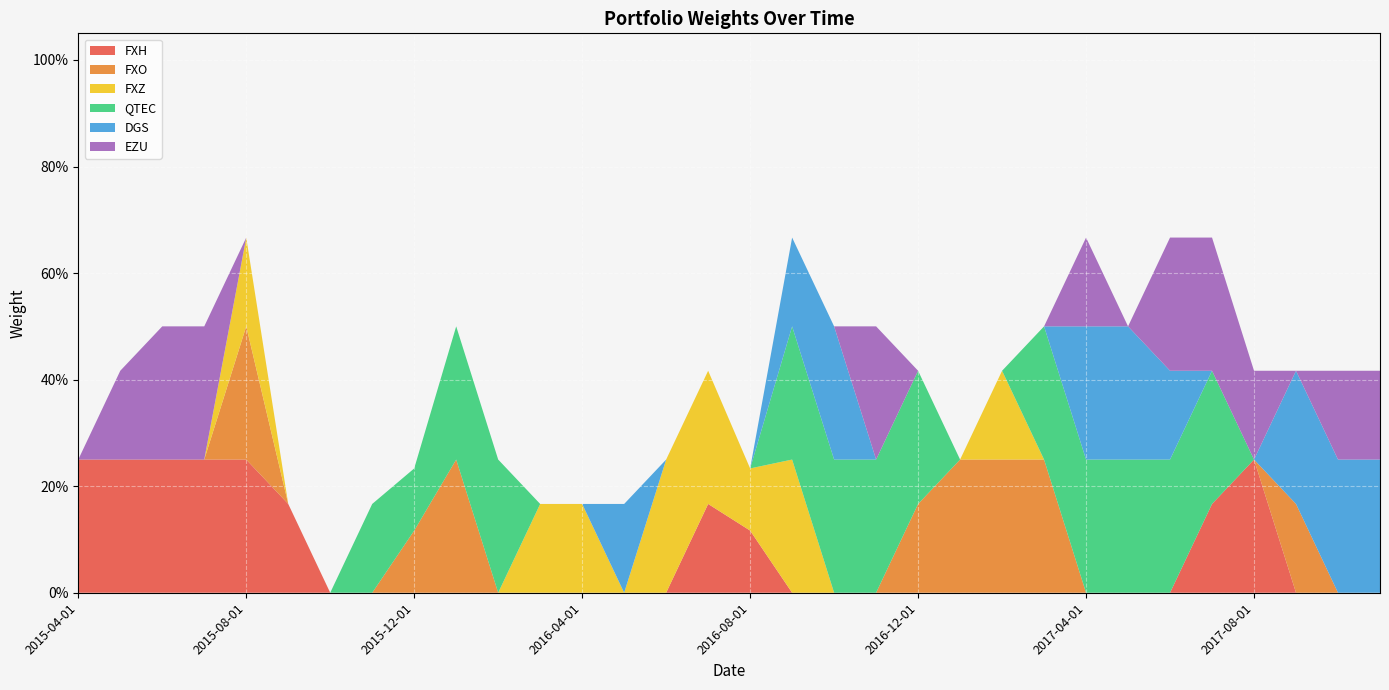

Reading left to right, list all the values displayed in this chart.

FXH: 2015-04-01=0.2	2015-05-01=0.2	2015-06-01=0.2	2015-07-01=0.2	2015-08-01=0.2	2015-09-01=0.2	2015-10-01=0.0	2015-11-01=0.0	2015-12-01=0.0	2016-01-01=0.0	2016-02-01=0.0	2016-03-01=0.0	2016-04-01=0.0	2016-05-01=0.0	2016-06-01=0.0	2016-07-01=0.2	2016-08-01=0.1	2016-09-01=0.0	2016-10-01=0.0	2016-11-01=0.0	2016-12-01=0.0	2017-01-01=0.0	2017-02-01=0.0	2017-03-01=0.0	2017-04-01=0.0	2017-05-01=0.0	2017-06-01=0.0	2017-07-01=0.2	2017-08-01=0.2	2017-09-01=0.0	2017-10-01=0.0	2017-11-01=0.0
FXO: 2015-04-01=0.0	2015-05-01=0.0	2015-06-01=0.0	2015-07-01=0.0	2015-08-01=0.2	2015-09-01=0.0	2015-10-01=0.0	2015-11-01=0.0	2015-12-01=0.1	2016-01-01=0.2	2016-02-01=0.0	2016-03-01=0.0	2016-04-01=0.0	2016-05-01=0.0	2016-06-01=0.0	2016-07-01=0.0	2016-08-01=0.0	2016-09-01=0.0	2016-10-01=0.0	2016-11-01=0.0	2016-12-01=0.2	2017-01-01=0.2	2017-02-01=0.2	2017-03-01=0.2	2017-04-01=0.0	2017-05-01=0.0	2017-06-01=0.0	2017-07-01=0.0	2017-08-01=0.0	2017-09-01=0.2	2017-10-01=0.0	2017-11-01=0.0
FXZ: 2015-04-01=0.0	2015-05-01=0.0	2015-06-01=0.0	2015-07-01=0.0	2015-08-01=0.2	2015-09-01=0.0	2015-10-01=0.0	2015-11-01=0.0	2015-12-01=0.0	2016-01-01=0.0	2016-02-01=0.0	2016-03-01=0.2	2016-04-01=0.2	2016-05-01=0.0	2016-06-01=0.2	2016-07-01=0.2	2016-08-01=0.1	2016-09-01=0.2	2016-10-01=0.0	2016-11-01=0.0	2016-12-01=0.0	2017-01-01=0.0	2017-02-01=0.2	2017-03-01=0.0	2017-04-01=0.0	2017-05-01=0.0	2017-06-01=0.0	2017-07-01=0.0	2017-08-01=0.0	2017-09-01=0.0	2017-10-01=0.0	2017-11-01=0.0
QTEC: 2015-04-01=0.0	2015-05-01=0.0	2015-06-01=0.0	2015-07-01=0.0	2015-08-01=0.0	2015-09-01=0.0	2015-10-01=0.0	2015-11-01=0.2	2015-12-01=0.1	2016-01-01=0.2	2016-02-01=0.2	2016-03-01=0.0	2016-04-01=0.0	2016-05-01=0.0	2016-06-01=0.0	2016-07-01=0.0	2016-08-01=0.0	2016-09-01=0.2	2016-10-01=0.2	2016-11-01=0.2	2016-12-01=0.2	2017-01-01=0.0	2017-02-01=0.0	2017-03-01=0.2	2017-04-01=0.2	2017-05-01=0.2	2017-06-01=0.2	2017-07-01=0.2	2017-08-01=0.0	2017-09-01=0.0	2017-10-01=0.0	2017-11-01=0.0
DGS: 2015-04-01=0.0	2015-05-01=0.0	2015-06-01=0.0	2015-07-01=0.0	2015-08-01=0.0	2015-09-01=0.0	2015-10-01=0.0	2015-11-01=0.0	2015-12-01=0.0	2016-01-01=0.0	2016-02-01=0.0	2016-03-01=0.0	2016-04-01=0.0	2016-05-01=0.2	2016-06-01=0.0	2016-07-01=0.0	2016-08-01=0.0	2016-09-01=0.2	2016-10-01=0.2	2016-11-01=0.0	2016-12-01=0.0	2017-01-01=0.0	2017-02-01=0.0	2017-03-01=0.0	2017-04-01=0.2	2017-05-01=0.2	2017-06-01=0.2	2017-07-01=0.0	2017-08-01=0.0	2017-09-01=0.2	2017-10-01=0.2	2017-11-01=0.2
EZU: 2015-04-01=0.0	2015-05-01=0.2	2015-06-01=0.2	2015-07-01=0.2	2015-08-01=0.0	2015-09-01=0.0	2015-10-01=0.0	2015-11-01=0.0	2015-12-01=0.0	2016-01-01=0.0	2016-02-01=0.0	2016-03-01=0.0	2016-04-01=0.0	2016-05-01=0.0	2016-06-01=0.0	2016-07-01=0.0	2016-08-01=0.0	2016-09-01=0.0	2016-10-01=0.0	2016-11-01=0.2	2016-12-01=0.0	2017-01-01=0.0	2017-02-01=0.0	2017-03-01=0.0	2017-04-01=0.2	2017-05-01=0.0	2017-06-01=0.2	2017-07-01=0.2	2017-08-01=0.2	2017-09-01=0.0	2017-10-01=0.2	2017-11-01=0.2